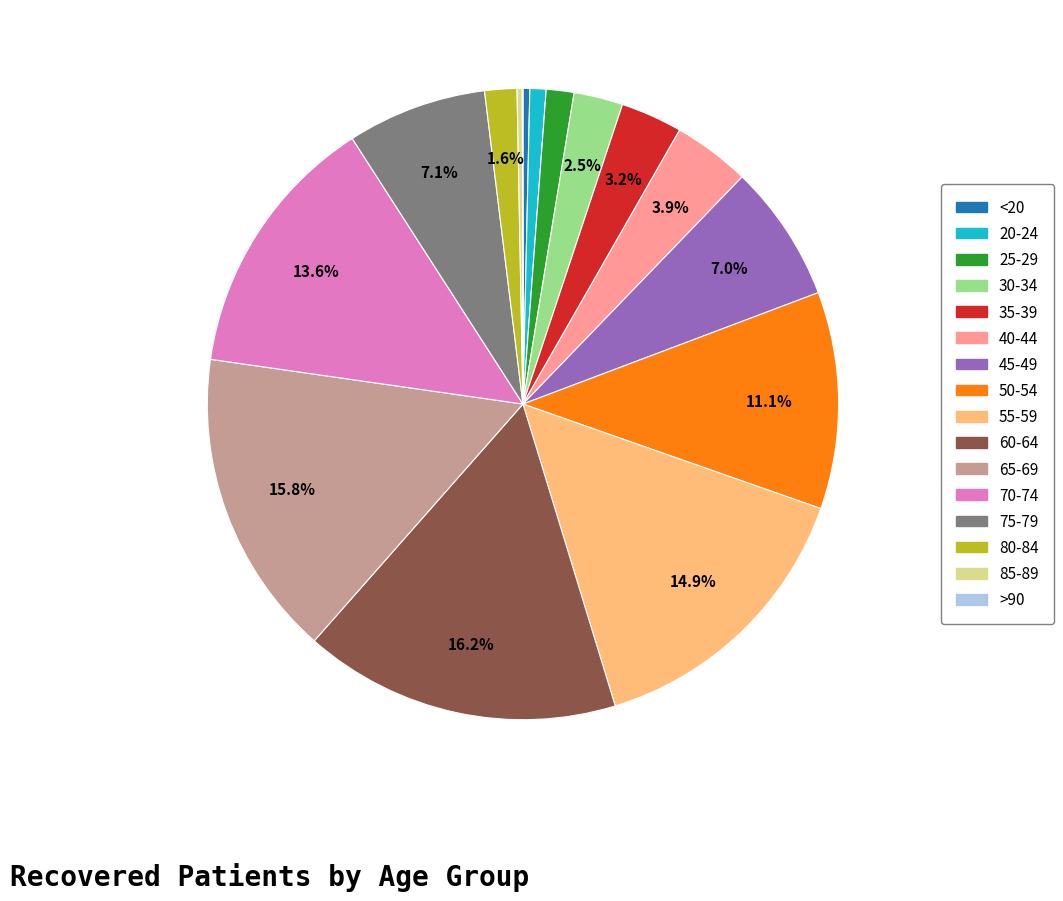

Is it true that 25-29 is 11% of the pie?

False